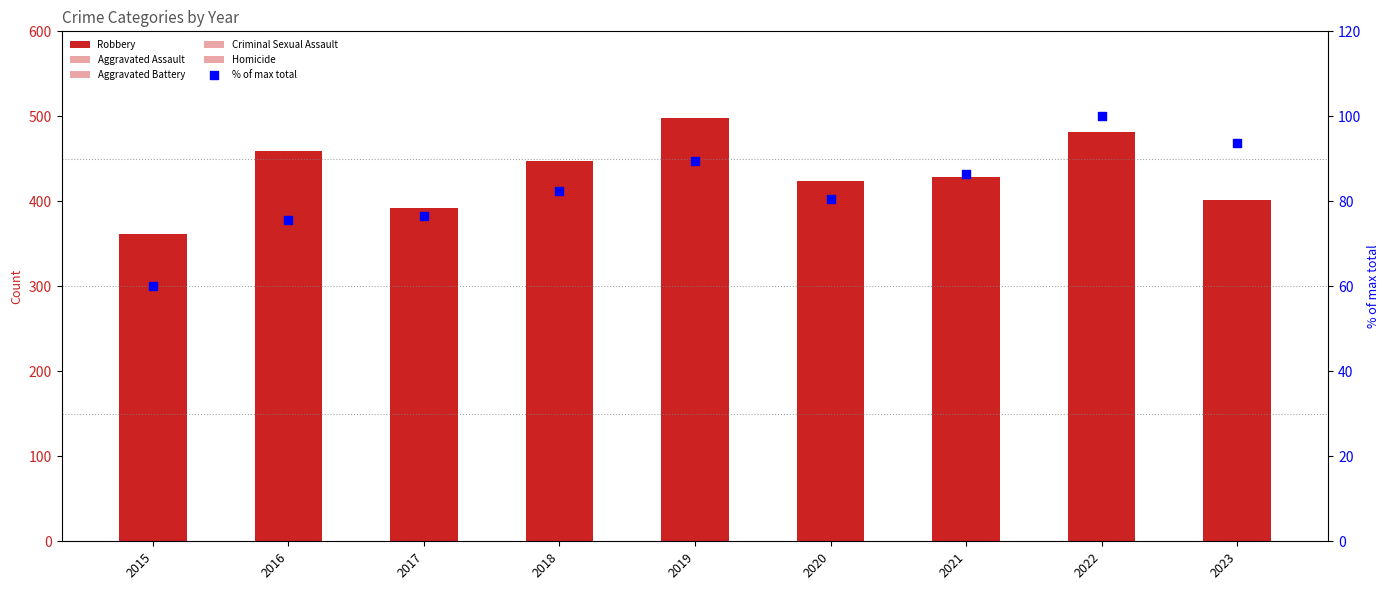

At which category is the sum across all series the highest?

2022